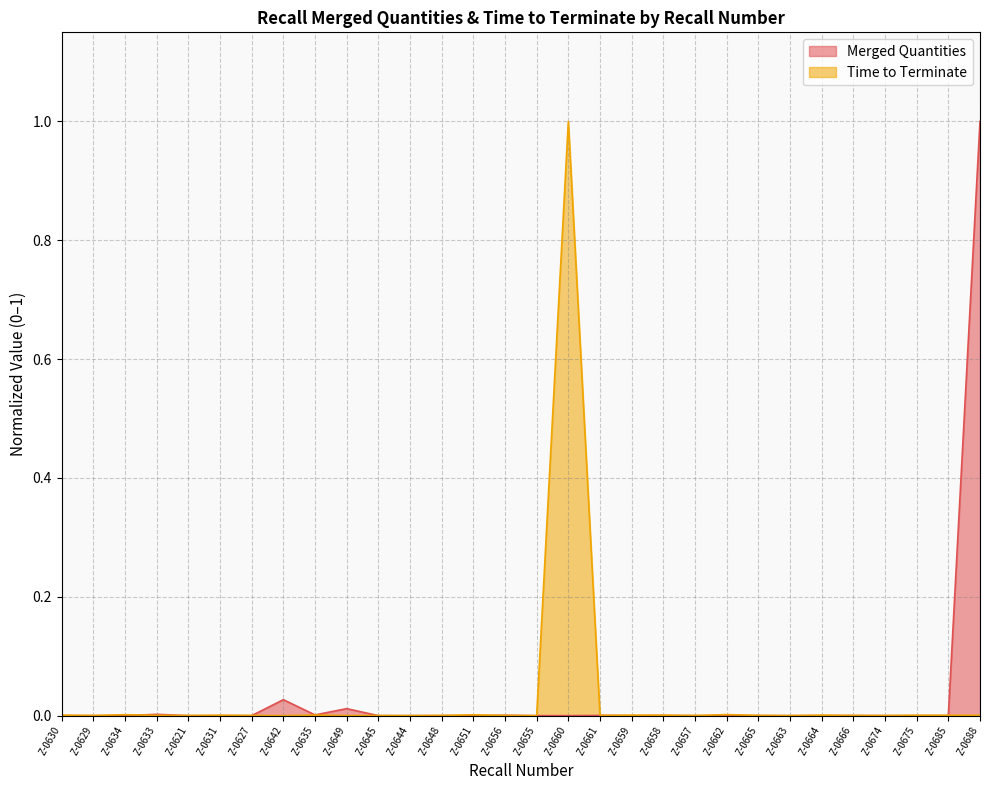

True or false: Time to Terminate has a value of 0.0 at Z-0656.

False